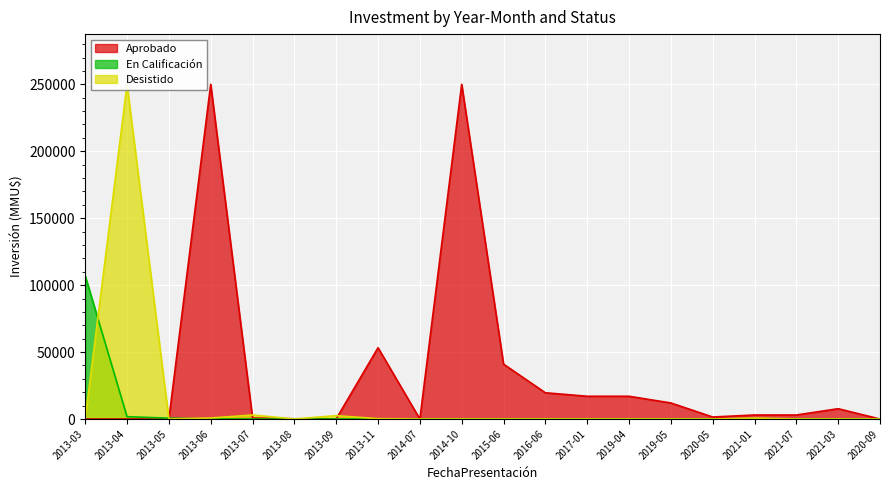

Rank the series at 2020-05 from lowest to highest value.

En Calificación, Desistido, Aprobado